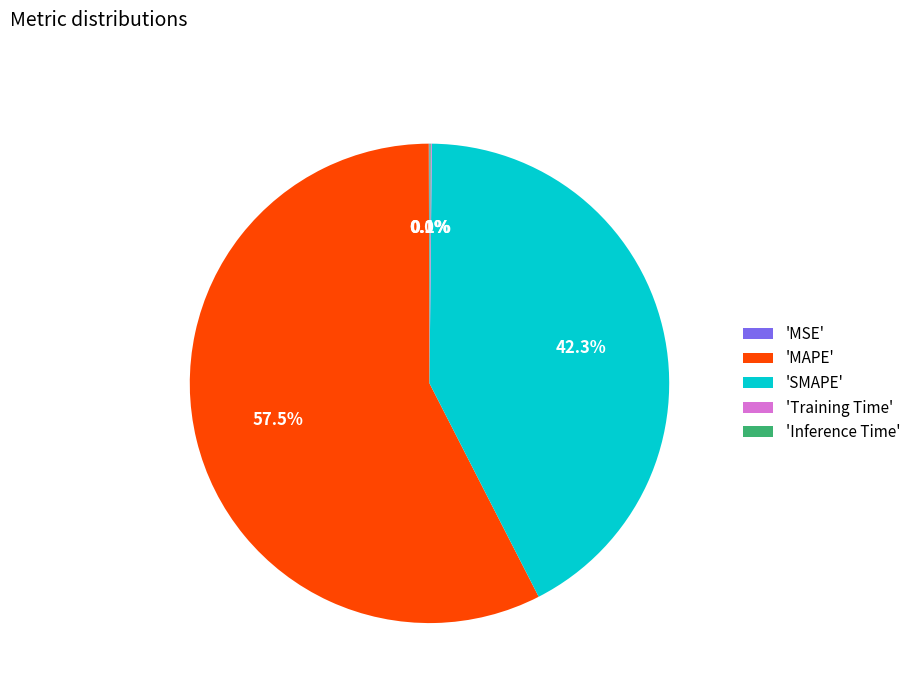

How much of the chart is everything except 'MAPE'?

42.5%